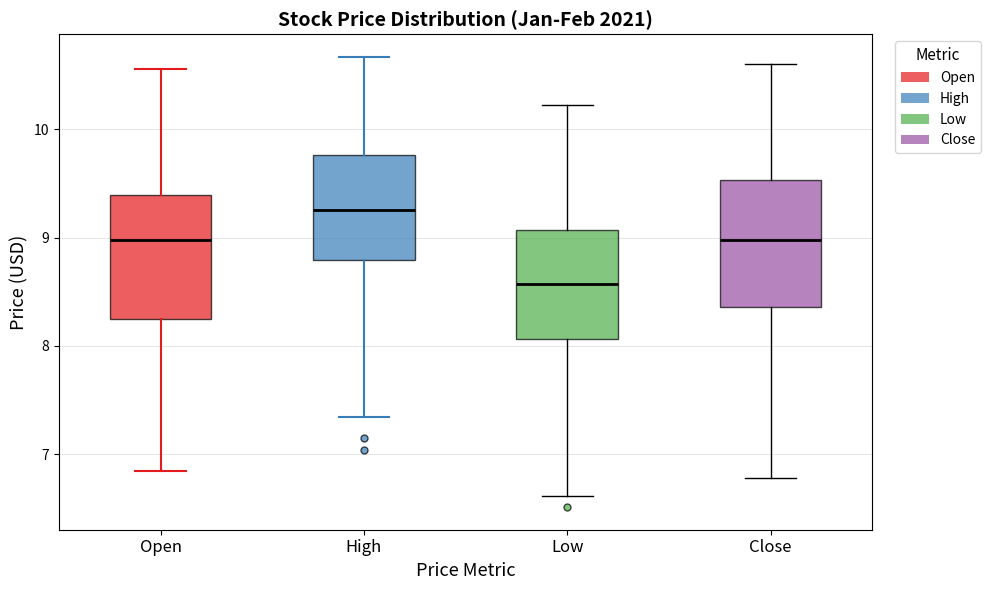

Reading left to right, transcribe this box plot: for each box, give where its median line is, the range the box spans, and where its two whiskers end, as read against the y-axis. The values are not printed on the chart, so give them approximately, as read against the axis.

Open: median 9.0, box 8.3 to 9.4, whiskers 6.8 to 10.6
High: median 9.3, box 8.8 to 9.8, whiskers 7.3 to 10.7
Low: median 8.6, box 8.1 to 9.1, whiskers 6.6 to 10.2
Close: median 9.0, box 8.4 to 9.5, whiskers 6.8 to 10.6